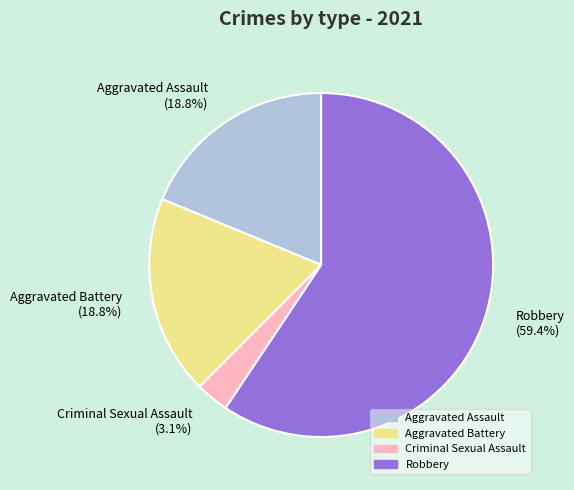

How many segments does this pie chart have?

4